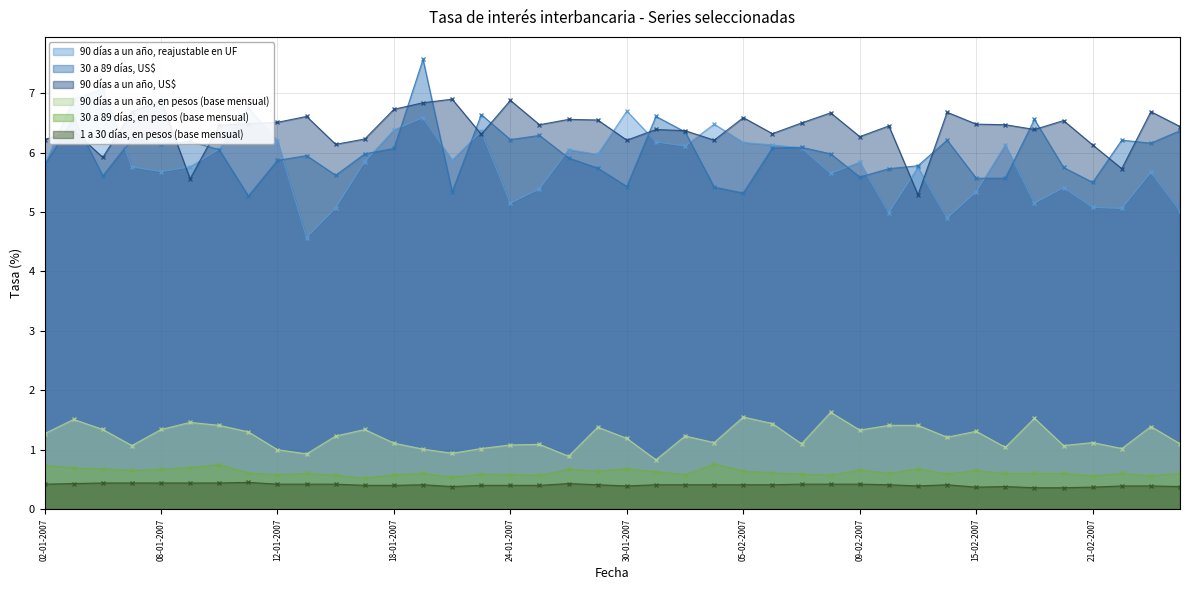

Which category has the highest value across all series?

19-01-2007